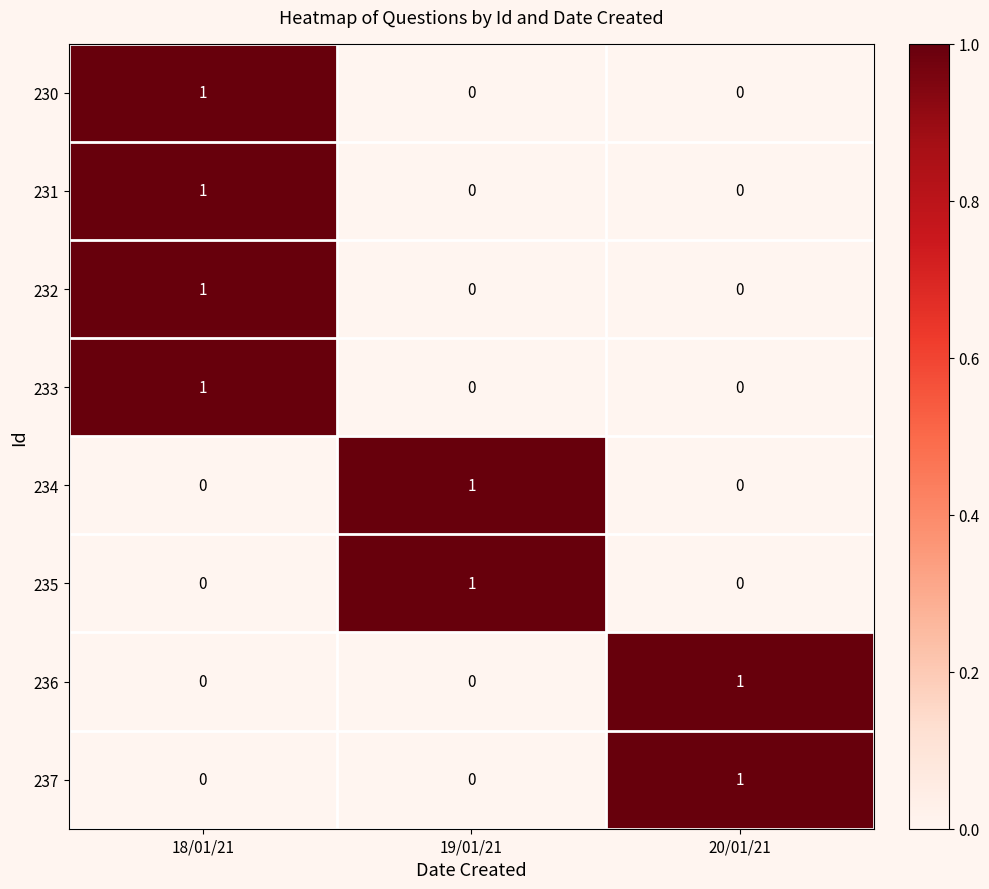

Reading left to right, extract all data points from this chart.

230: 1	0	0
231: 1	0	0
232: 1	0	0
233: 1	0	0
234: 0	1	0
235: 0	1	0
236: 0	0	1
237: 0	0	1